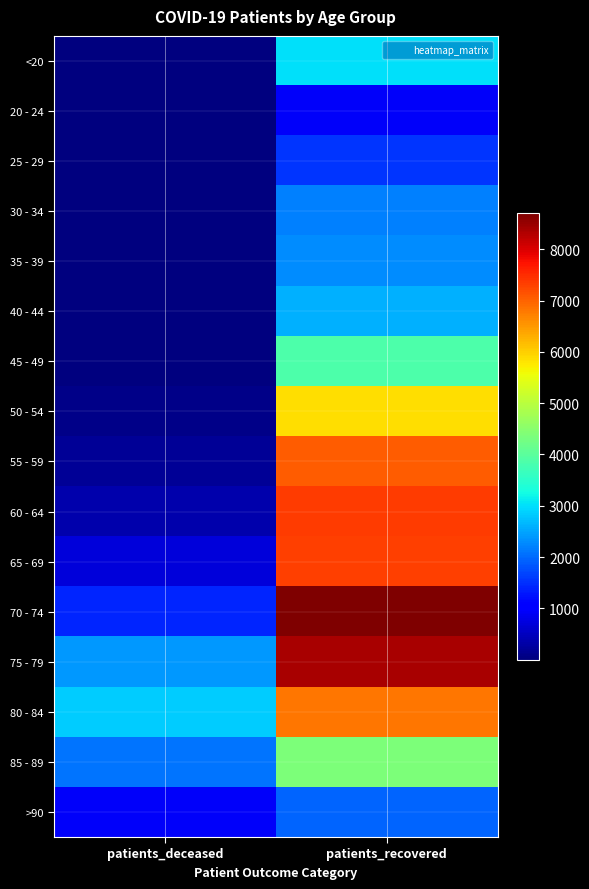

List the series in order of their peak value, lowest first.

20 - 24, 25 - 29, >90, 30 - 34, 35 - 39, 40 - 44, <20, 45 - 49, 85 - 89, 50 - 54, 80 - 84, 55 - 59, 65 - 69, 60 - 64, 75 - 79, 70 - 74